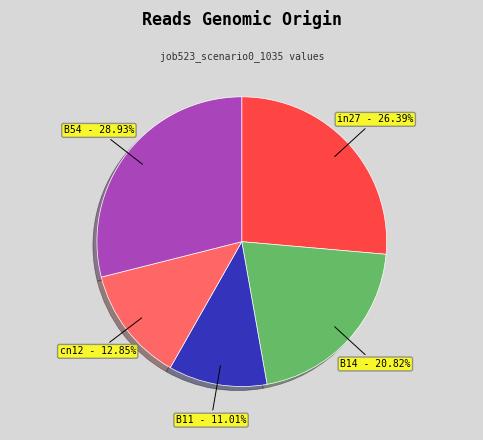

Which category has the smallest portion of the pie?

B11